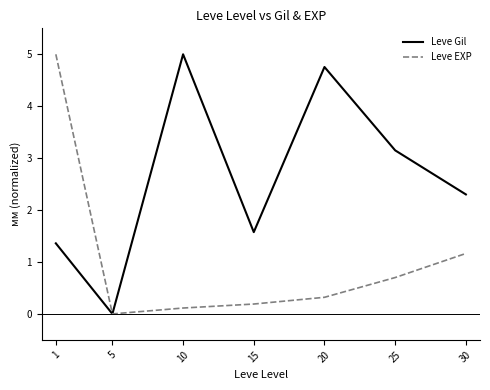

Which series has the largest total across all categories?

Leve Gil